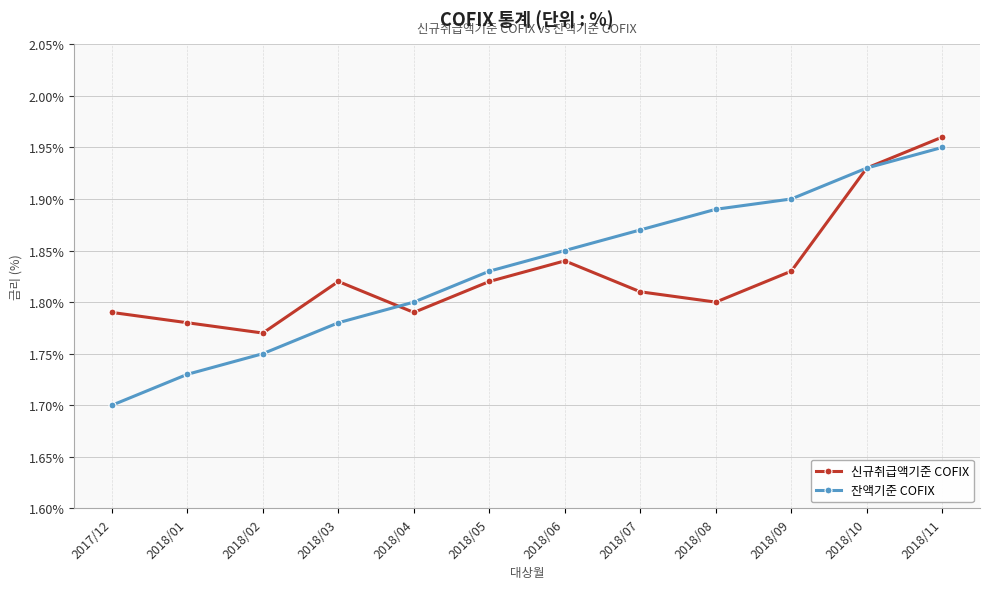

What are all the series names shown in the legend?

신규취급액기준 COFIX, 잔액기준 COFIX